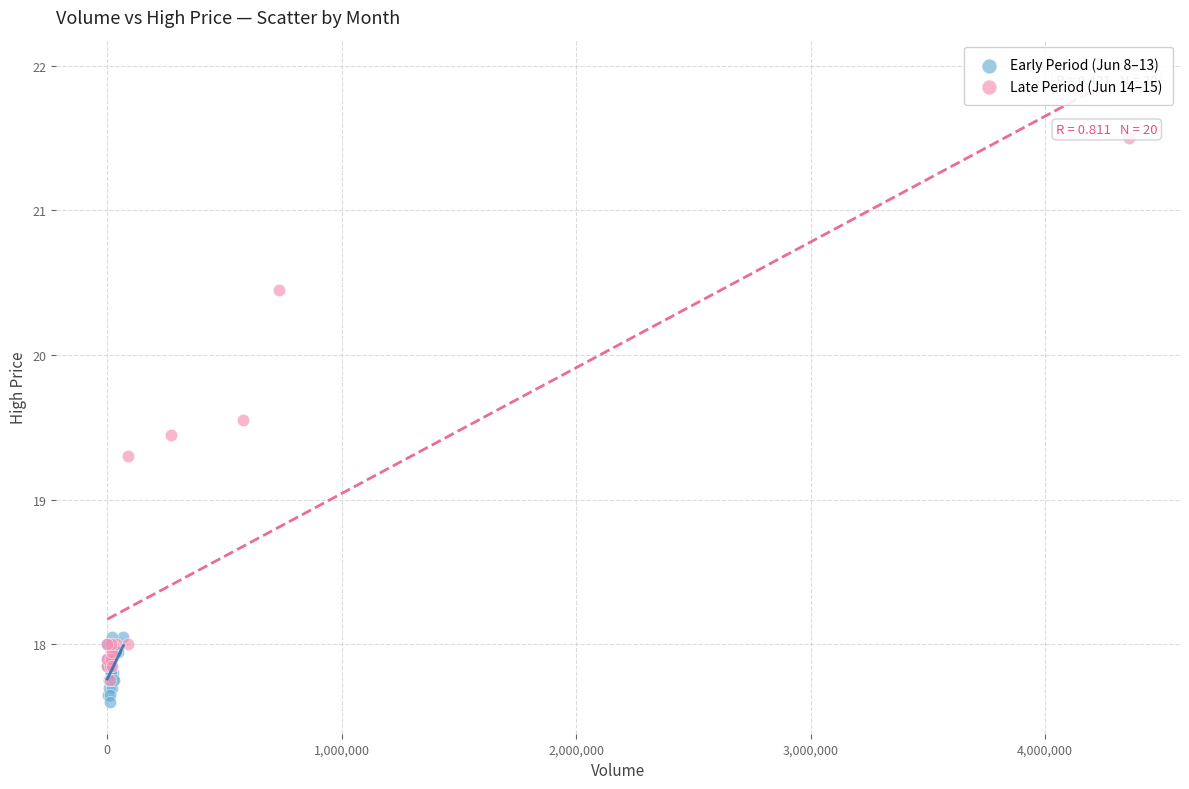

Which series reaches the maximum Y coordinate?

Late Period (Jun 14–15)